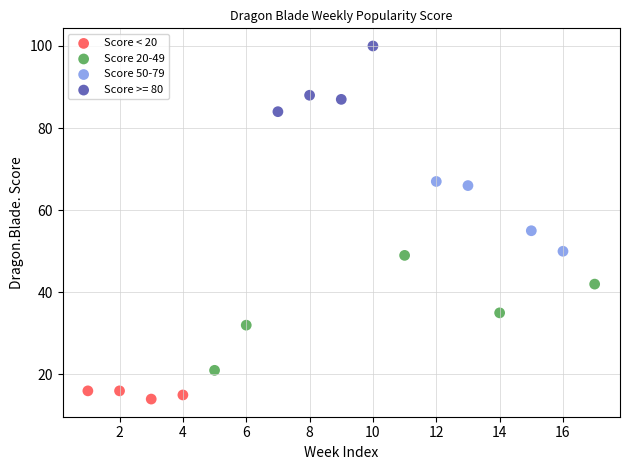

Which series reaches the maximum Y coordinate?

Score >= 80